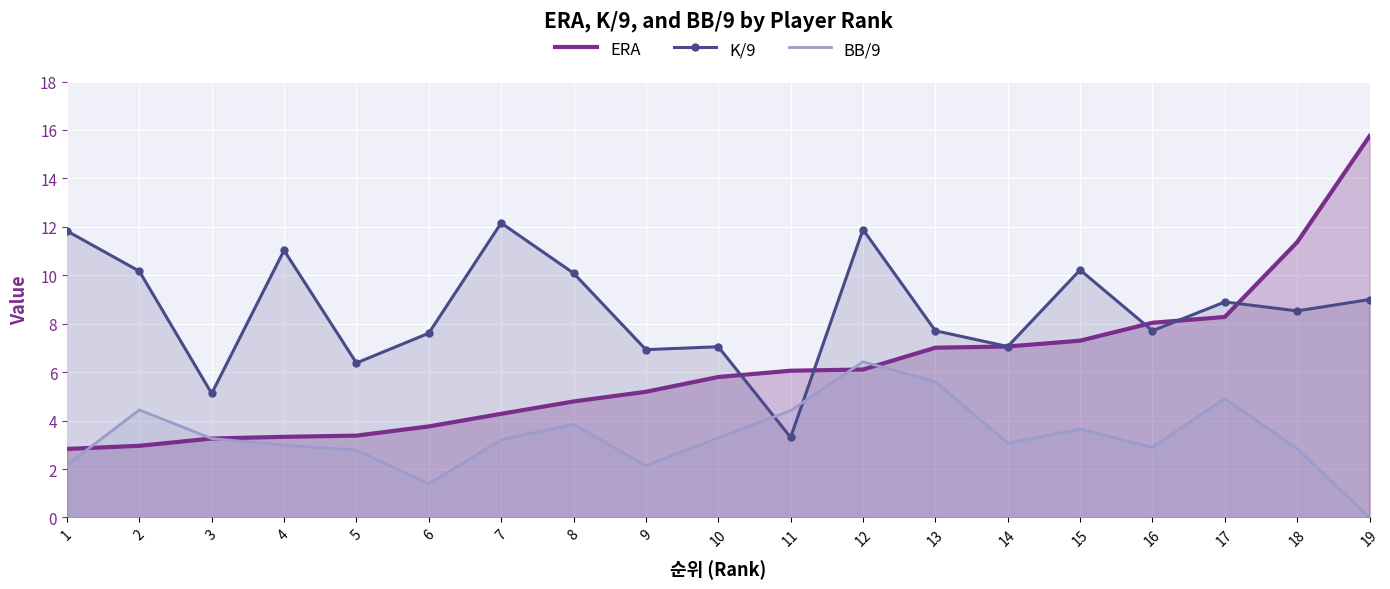

At 8, list the series in order from smallest to largest.

BB/9, ERA, K/9